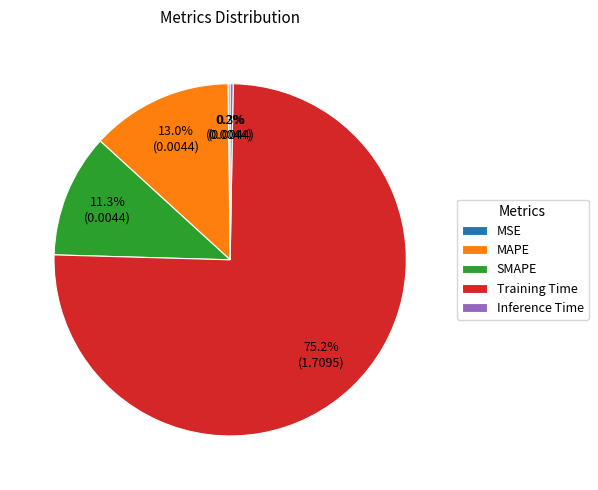

Which slice represents more than half of the pie?

Training Time